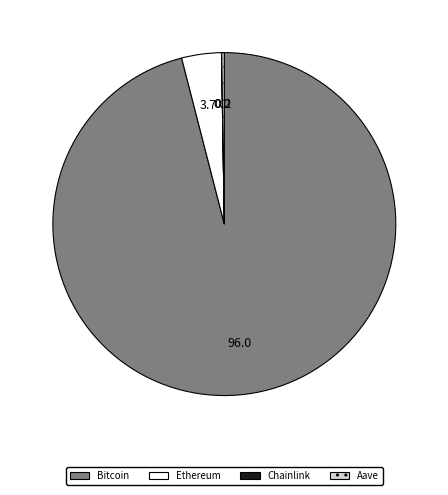

Which category accounts for the majority?

Bitcoin